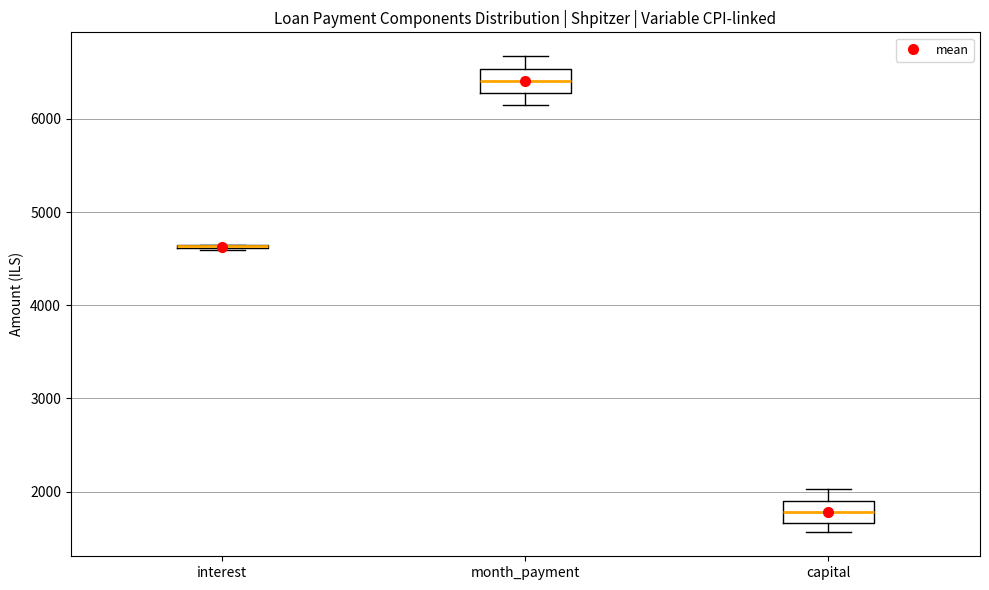

Reading left to right, transcribe this box plot: for each box, give where its median line is, the range the box spans, and where its two whiskers end, as read against the y-axis. The values are not printed on the chart, so give them approximately, as read against the axis.

interest: box collapsed to a line at 4600, whiskers 4600 to 4700
month_payment: median 6400, box 6300 to 6500, whiskers 6200 to 6700
capital: median 1800, box 1700 to 1900, whiskers 1600 to 2000